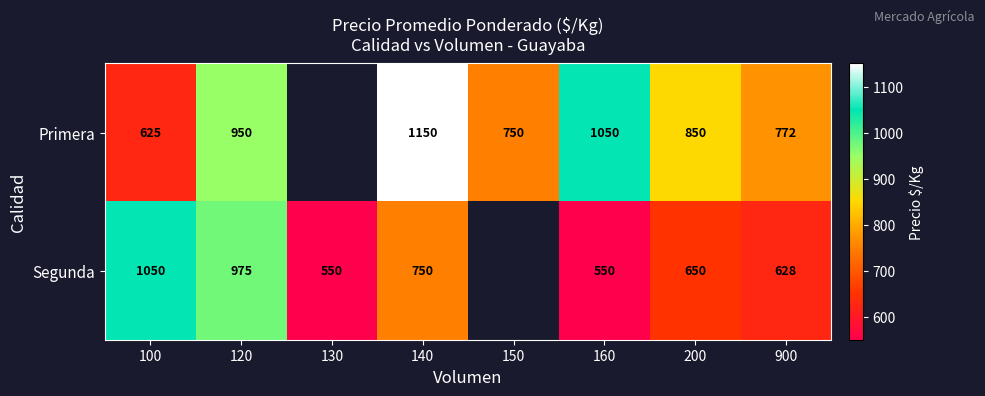

At 120, list the series in order from largest to smallest.

Segunda, Primera